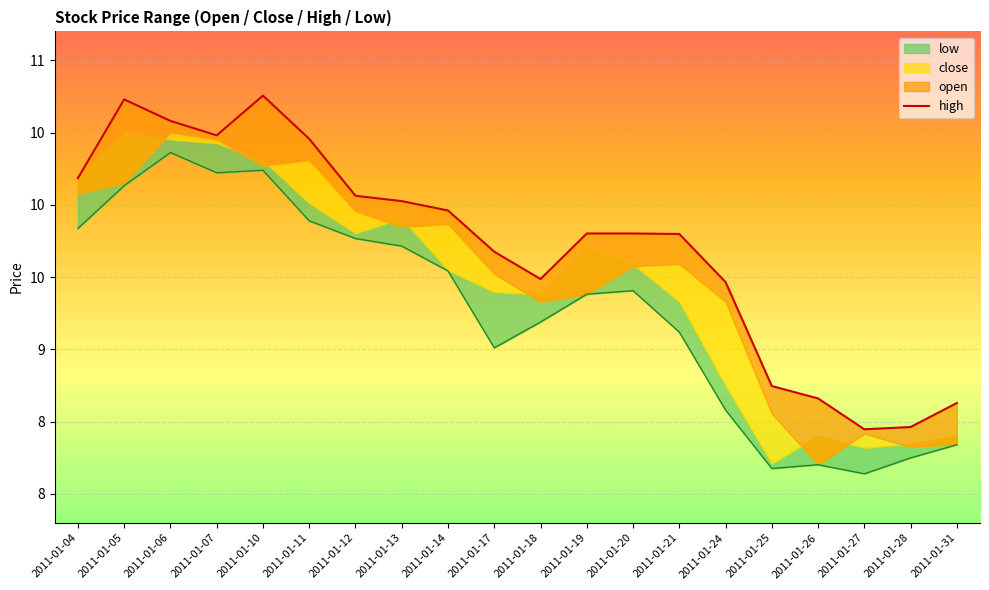

What is the maximum value shown in the chart?

10.8